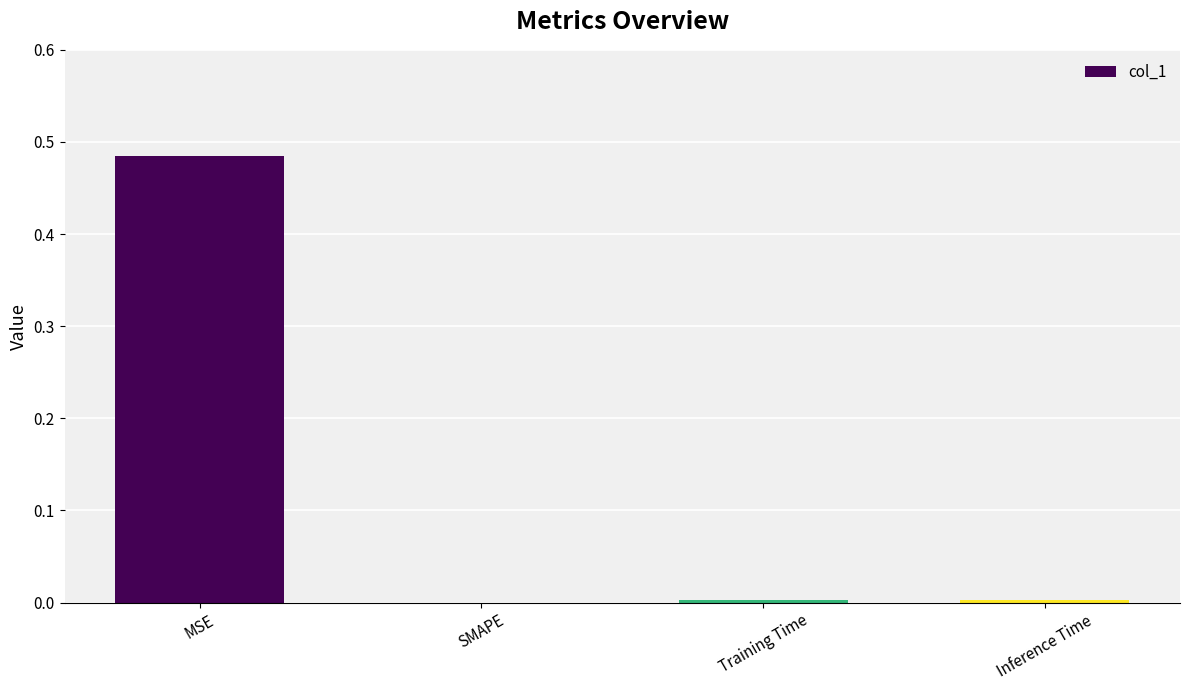

The chart shows a value of 0.0 at Inference Time. True or false?

True